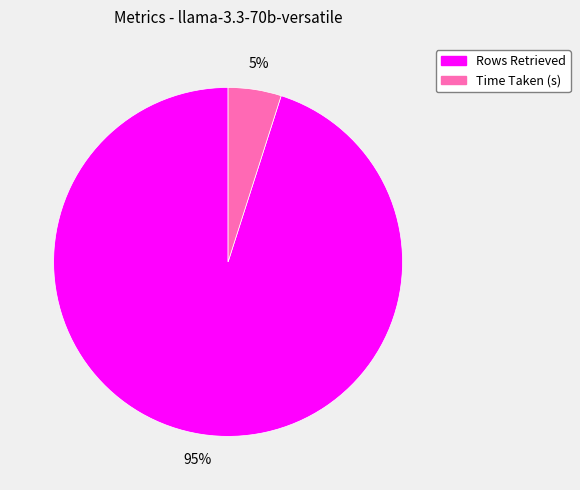

To the nearest percent, what is the difference between the Time Taken (s) and Rows Retrieved slice percentages?

90%